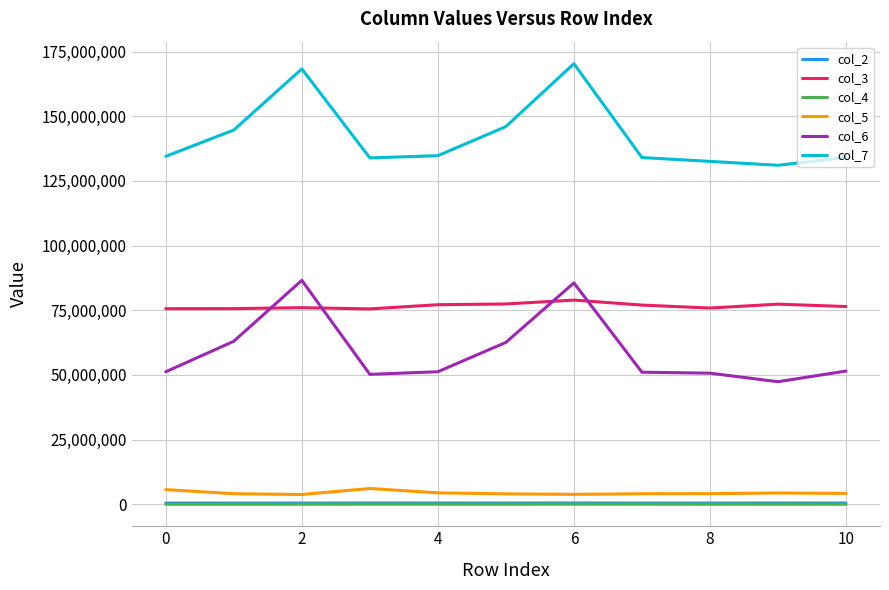

What is the greatest value displayed?

170325833